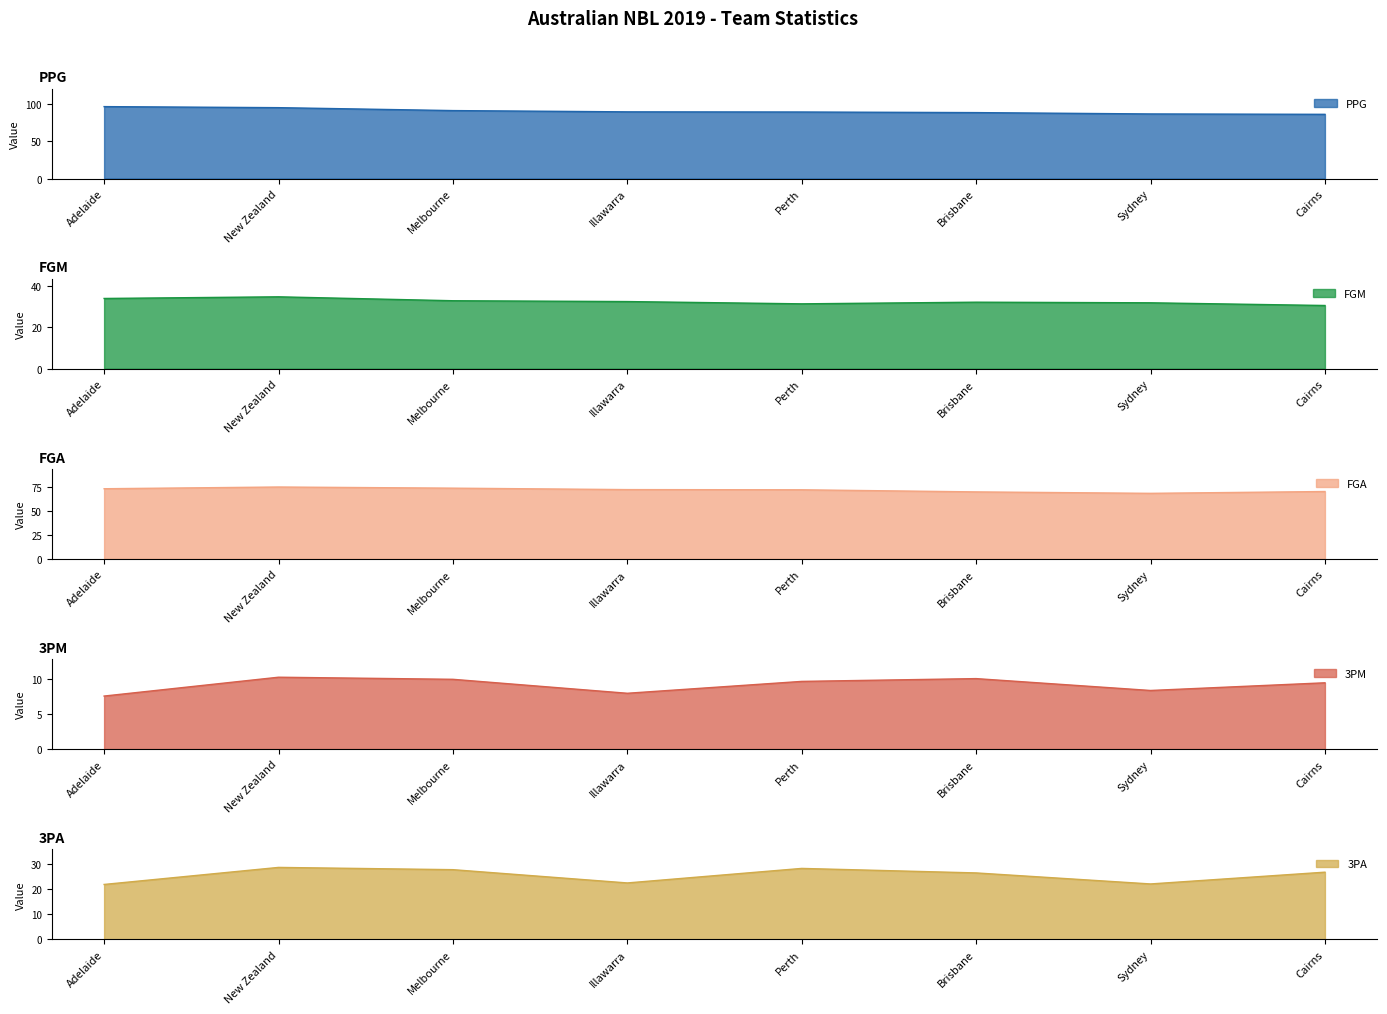

Read the PPG value at Melbourne.

90.7